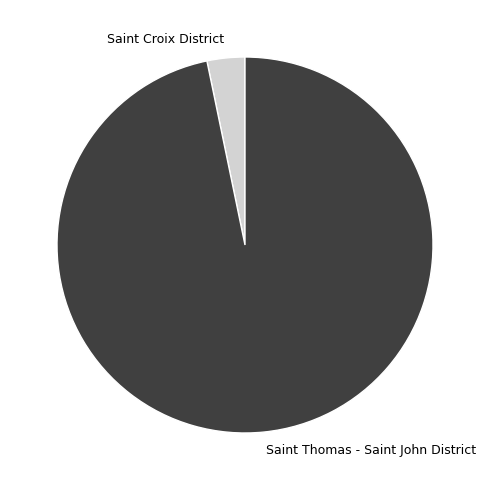

What is the largest slice in the pie chart?

Saint Thomas - Saint John District